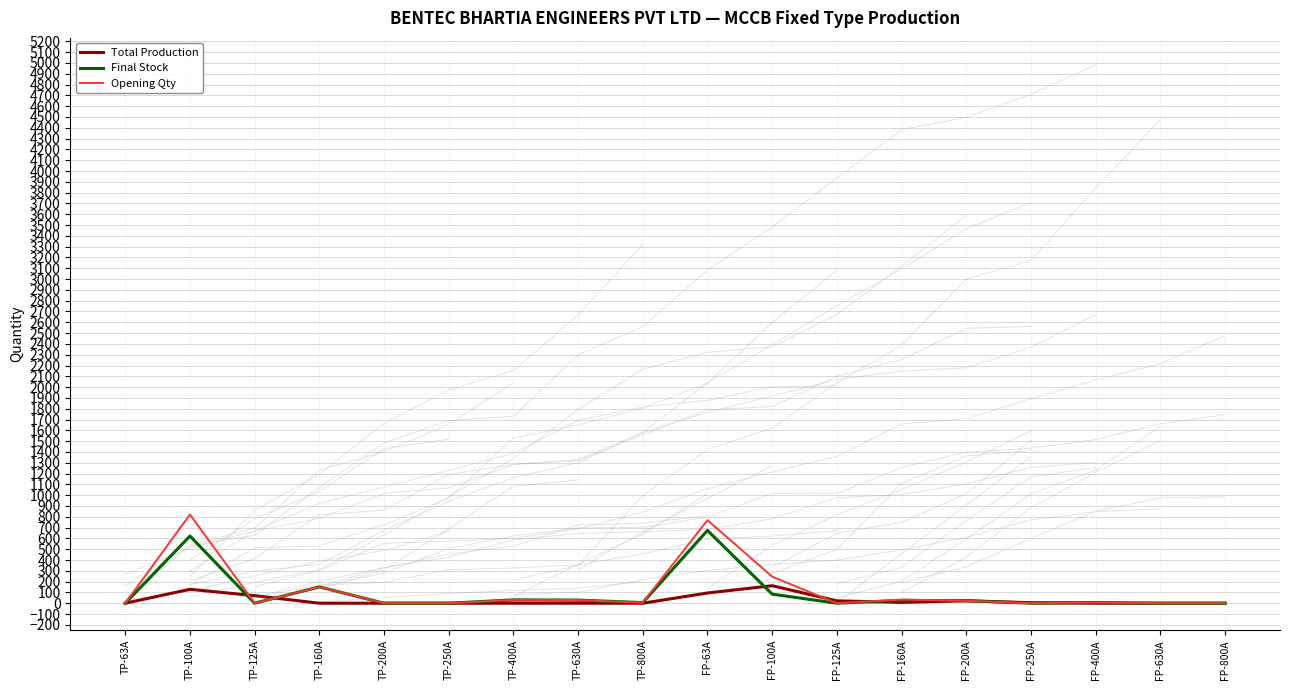

Reading left to right, what are all the values shown in this chart?

Total Production: 0	129	70	0	0	0	0	0	0	95	162	22	8	23	5	0	0	0
Final Stock: 0	622	0	151	0	0	31	29	6	674	84	0	26	23	0	6	0	0
Opening Qty: 0	821	0	151	0	0	31	29	6	769	246	0	34	23	0	6	0	0